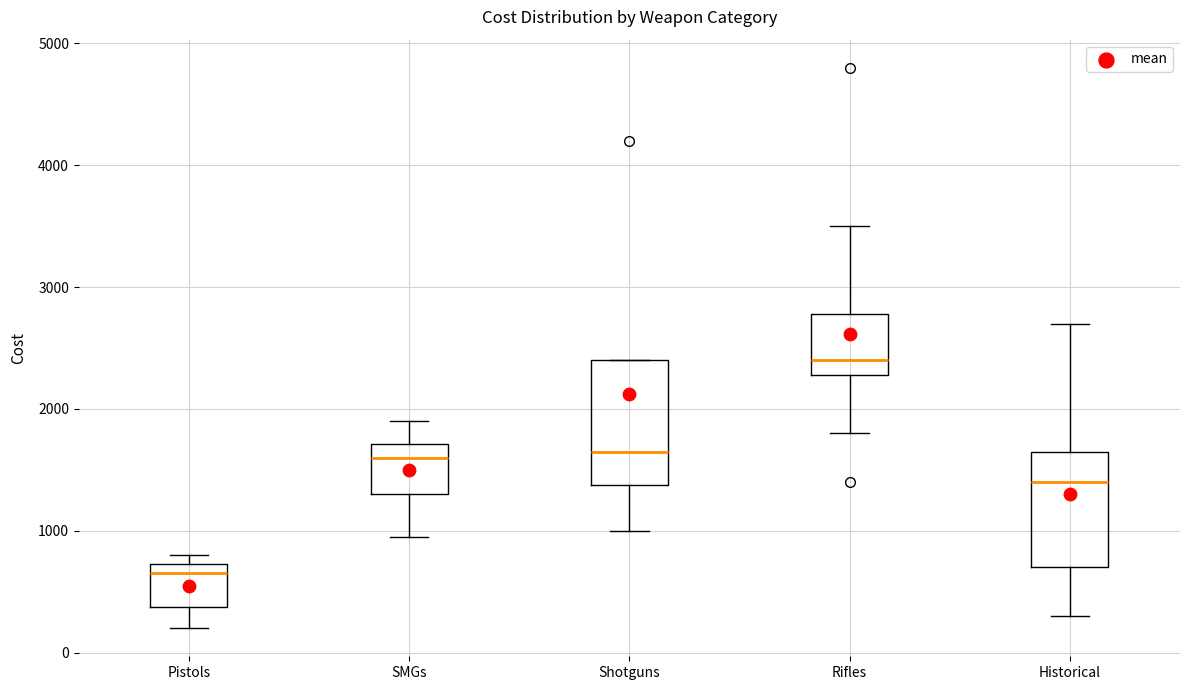

Which box has the highest median line?

Rifles